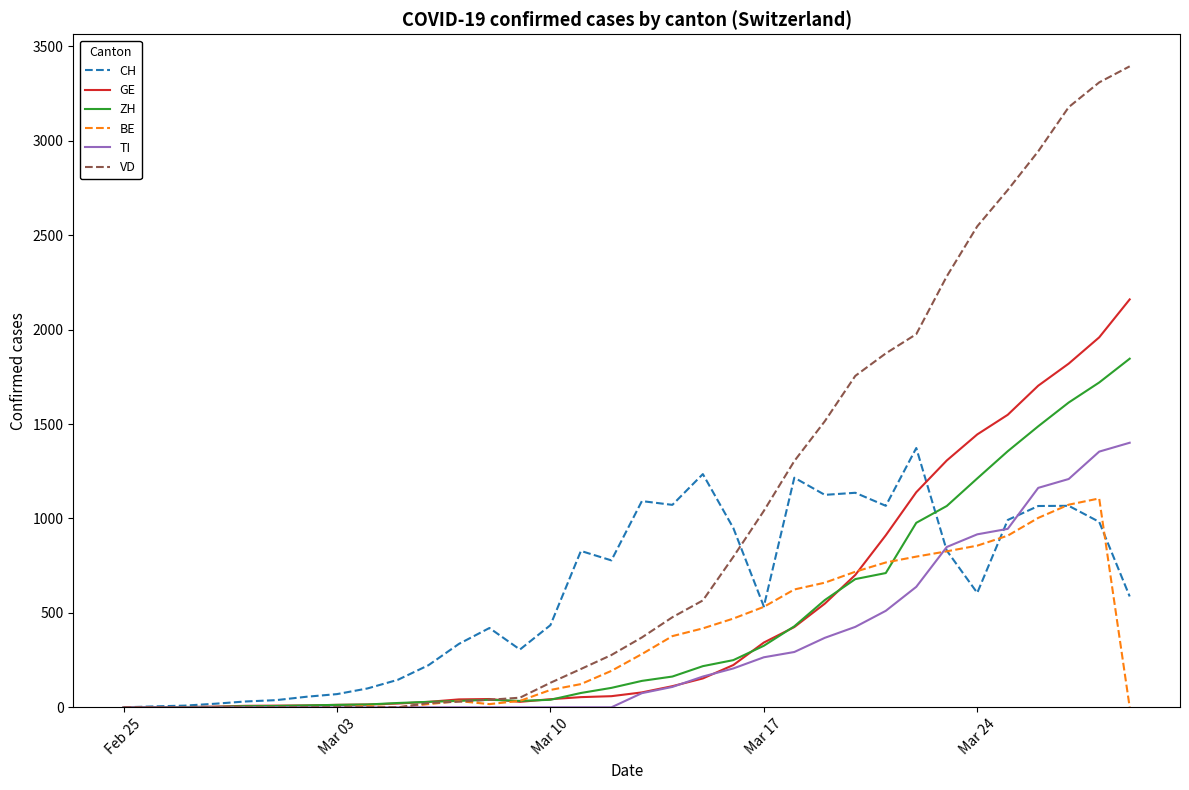

Which series has the widest spread of values?

VD